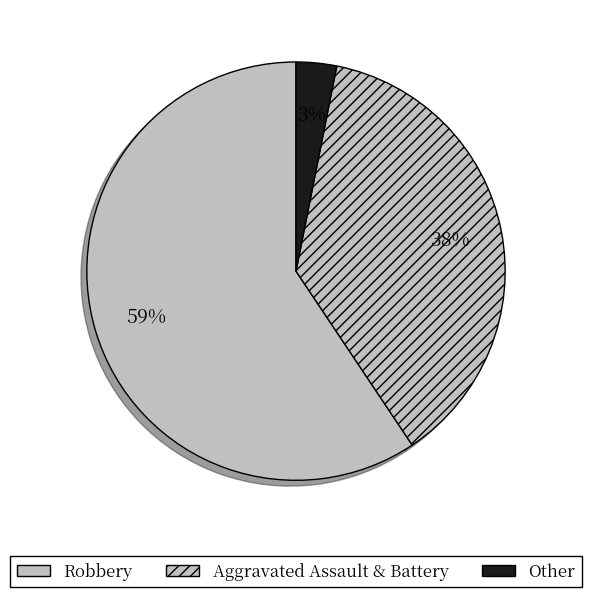

To the nearest percent, what is the average slice percentage?

33%